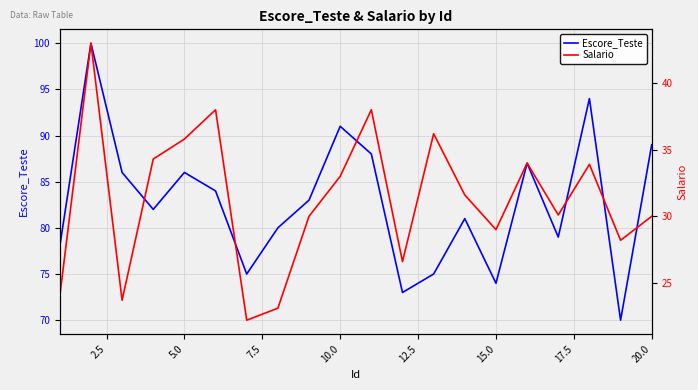

The value of Escore_Teste at 5.0 is 86. True or false?

True